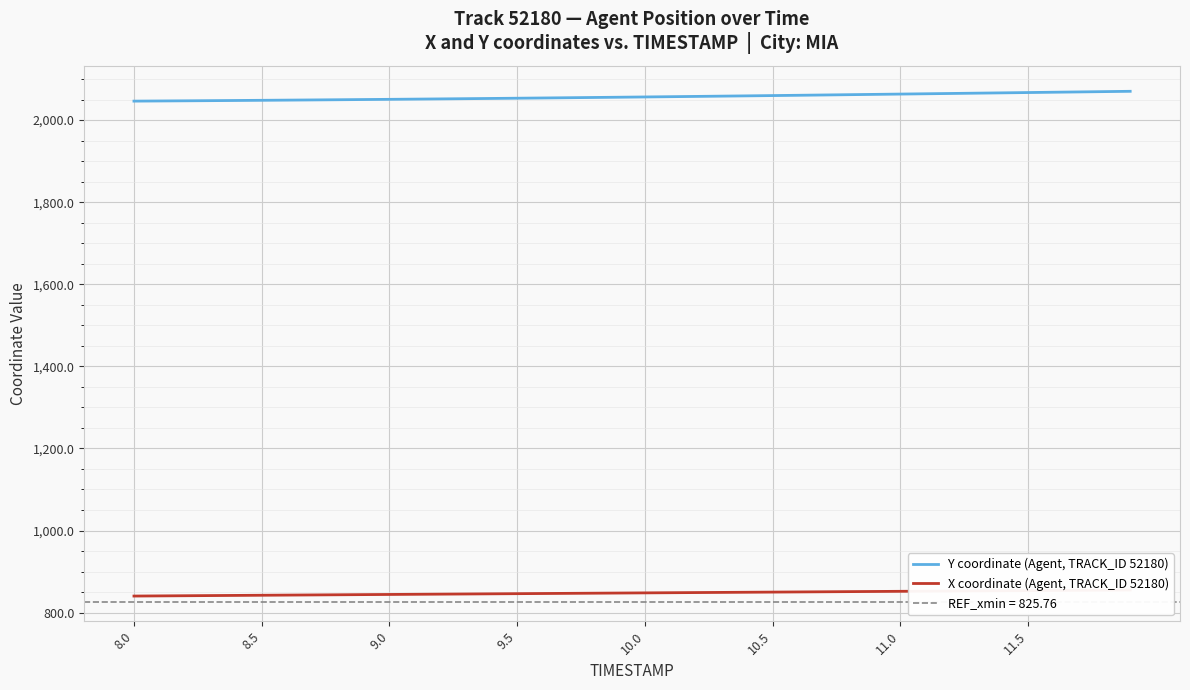

Which series has the largest total across all categories?

Y coordinate (Agent, TRACK_ID 52180)